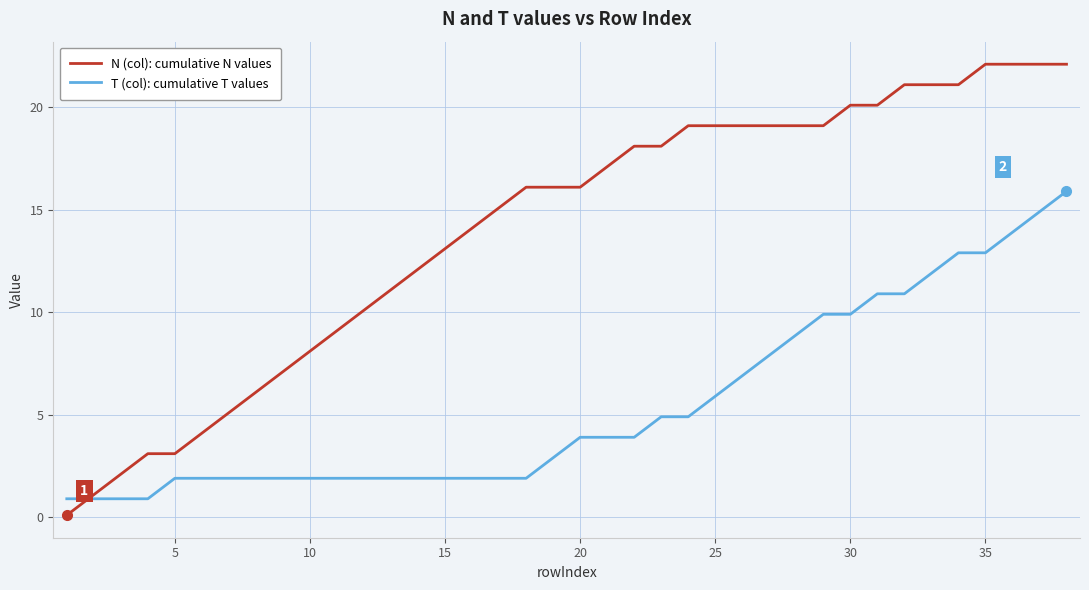

List the series in order of their peak value, lowest first.

T (col): cumulative T values, N (col): cumulative N values